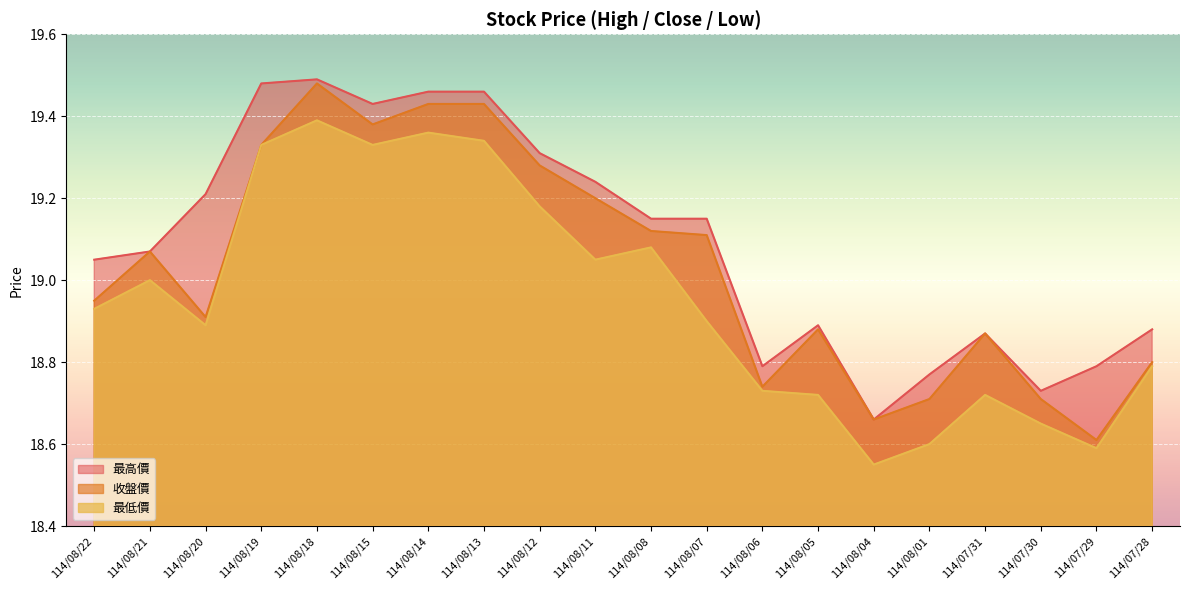

List the series in order of their peak value, lowest first.

最低價, 收盤價, 最高價